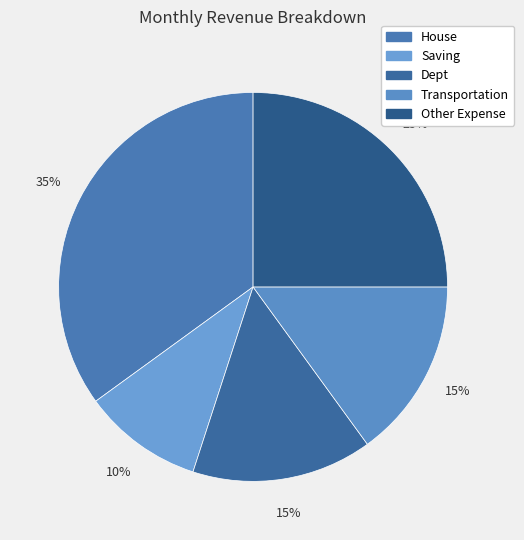

To the nearest percent, what is the difference between the largest and smallest slice percentages?

25%